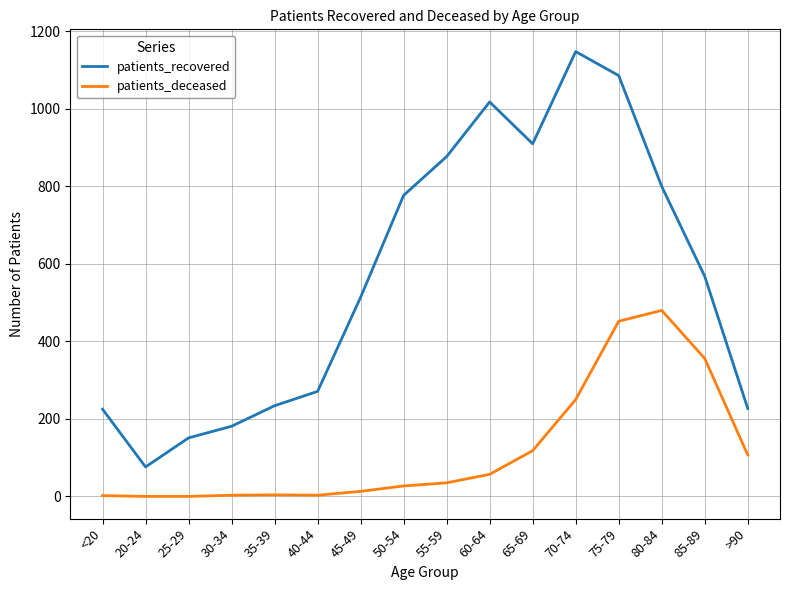

In patients_recovered, how many points are higher than both neighbors (excluding endpoints)?

2